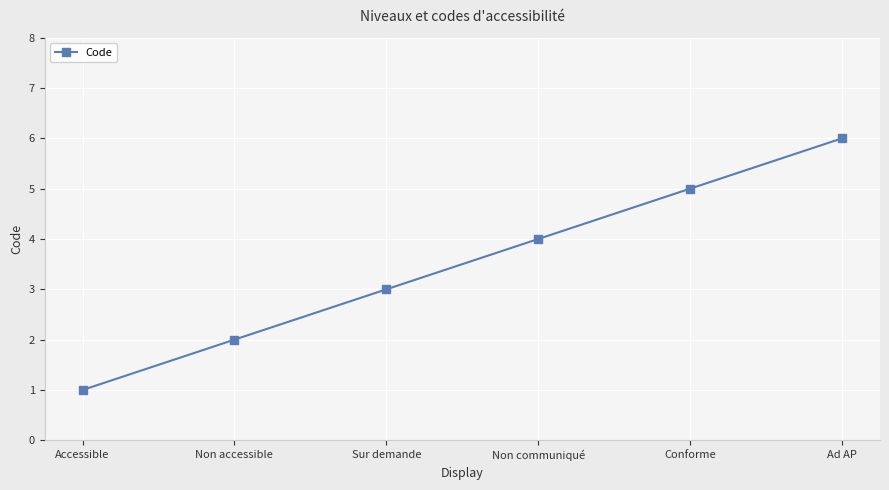

How many data points are less than 4?

3